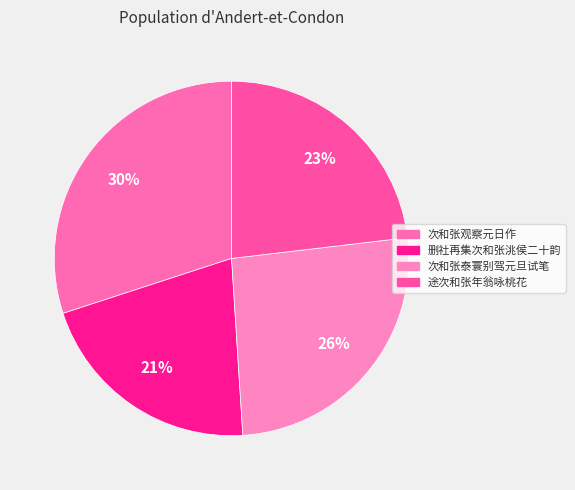

To the nearest percent, what percentage of the pie is 次和张泰寰别驾元旦试笔?

26%